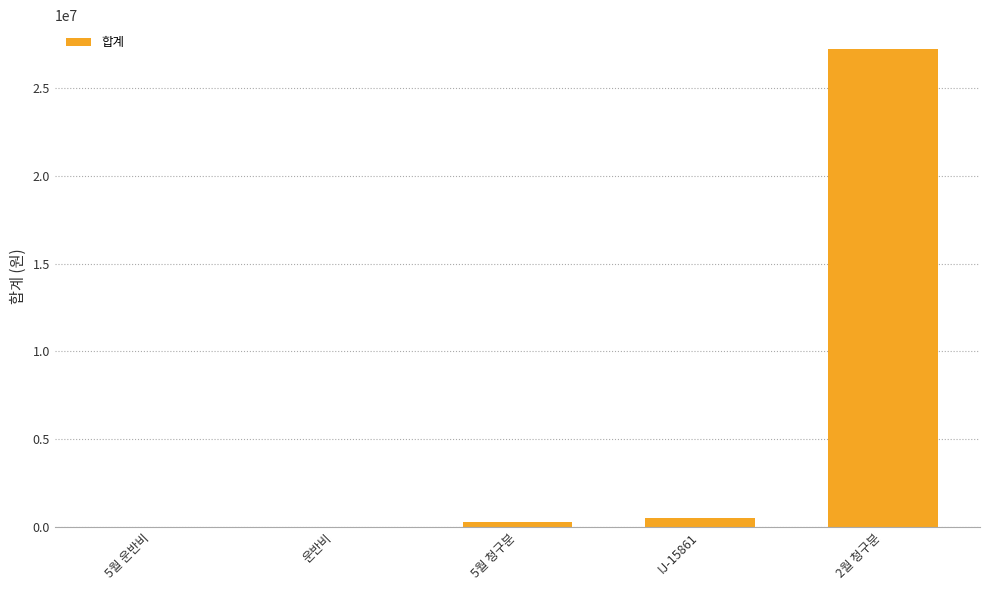

At which label is the value closest to 13617604?

IJ-15861